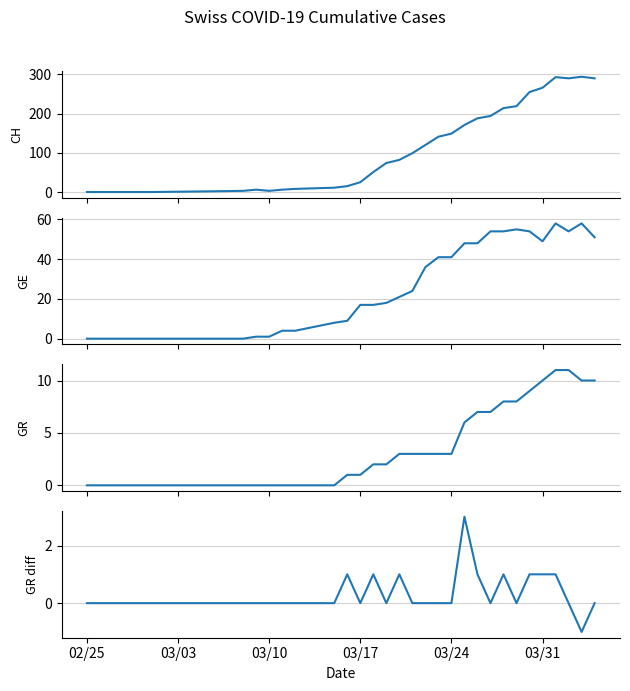

How many data points in GR are above 3?

11